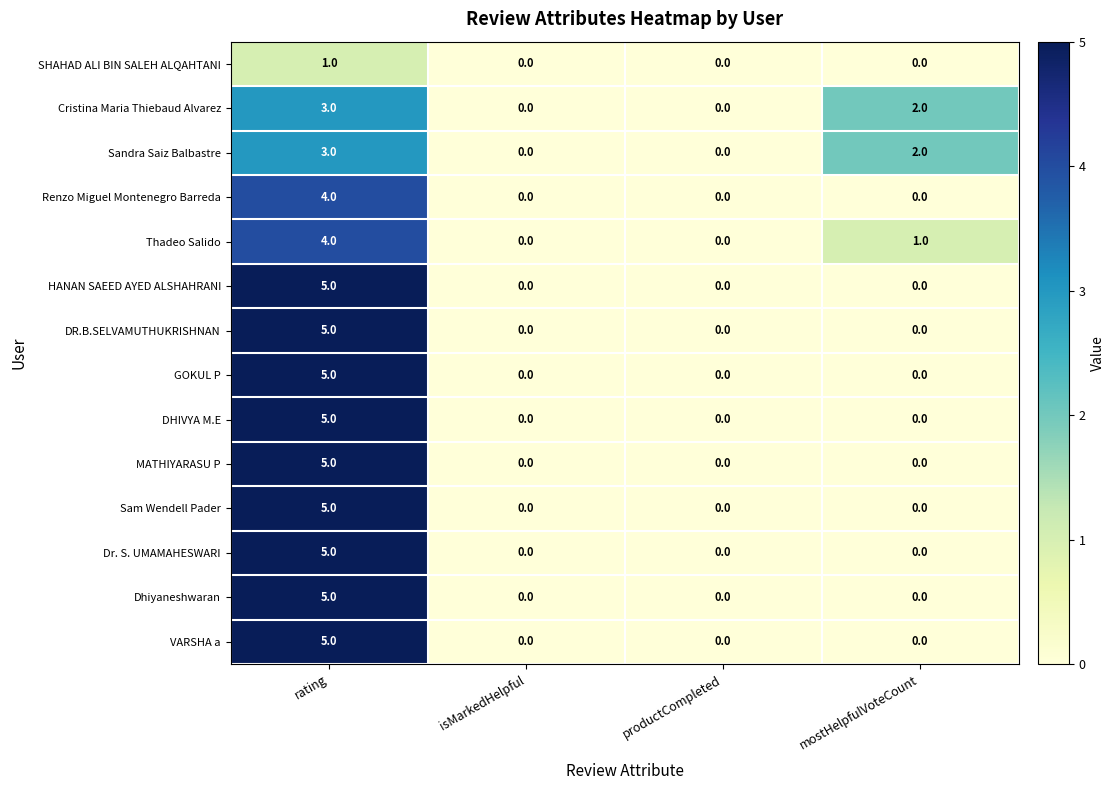

Is the value of VARSHA a at productCompleted greater than the value of Renzo Miguel Montenegro Barreda at rating?

No